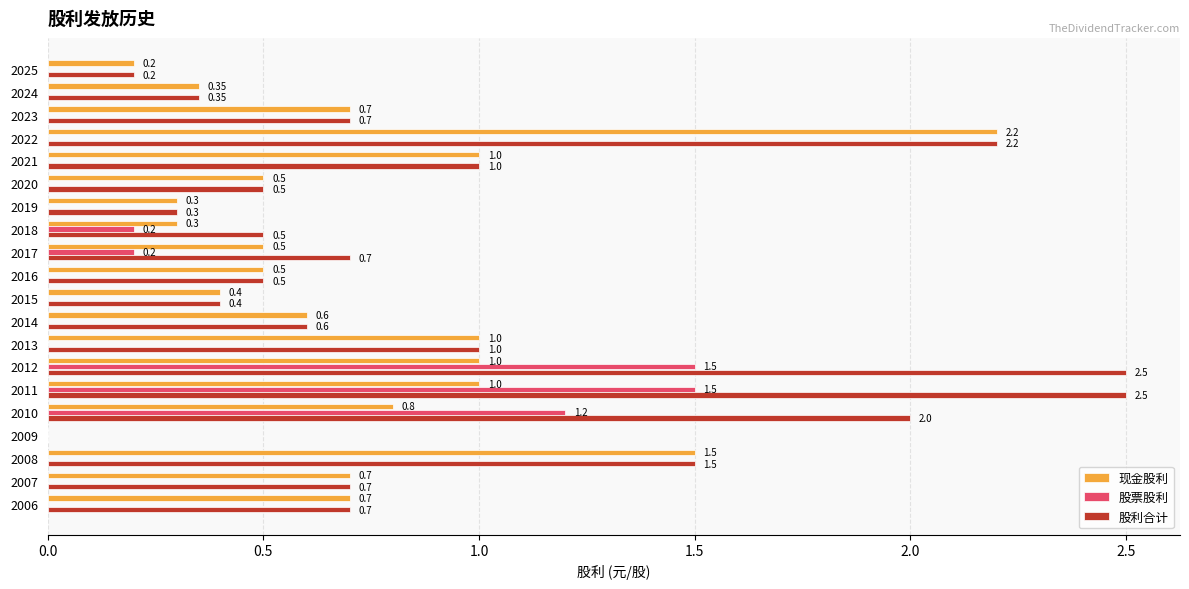

What is the sum of the 现金股利 values at 2011 and 2022?

3.2